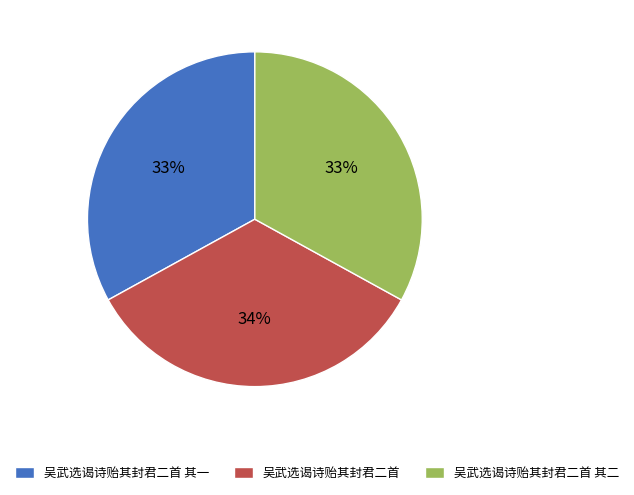

To the nearest percent, what portion does 吴武选谒诗贻其封君二首 其二 represent?

33%